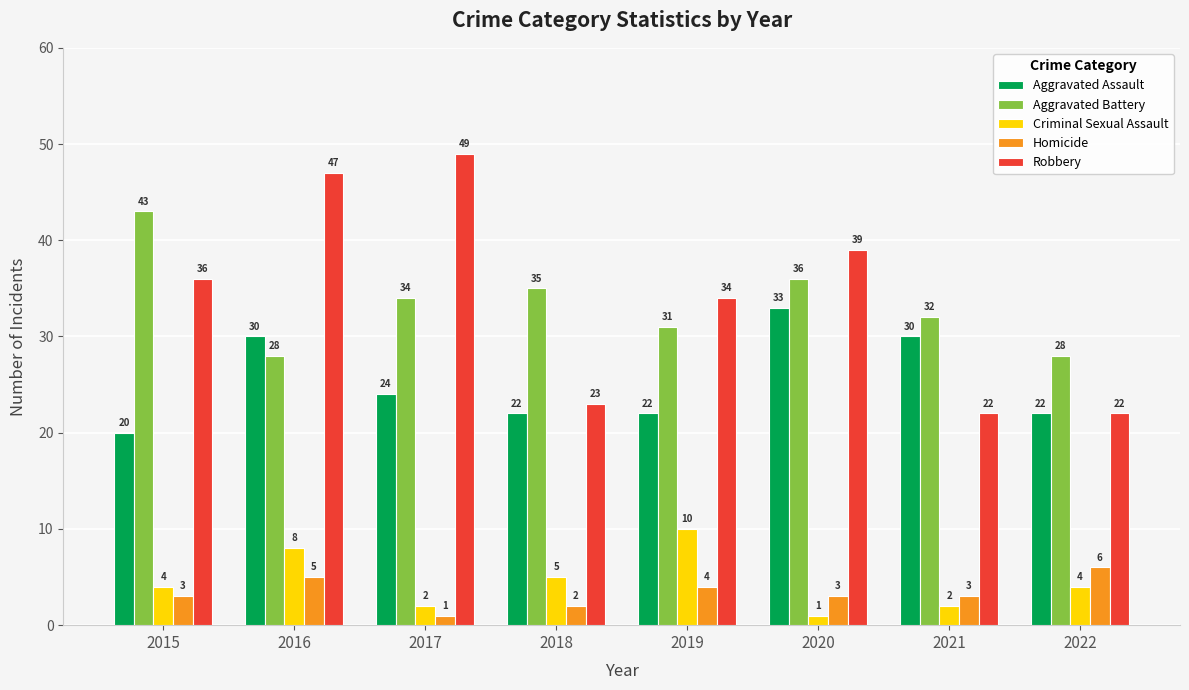

At how many categories does at least one series exceed 16?

8